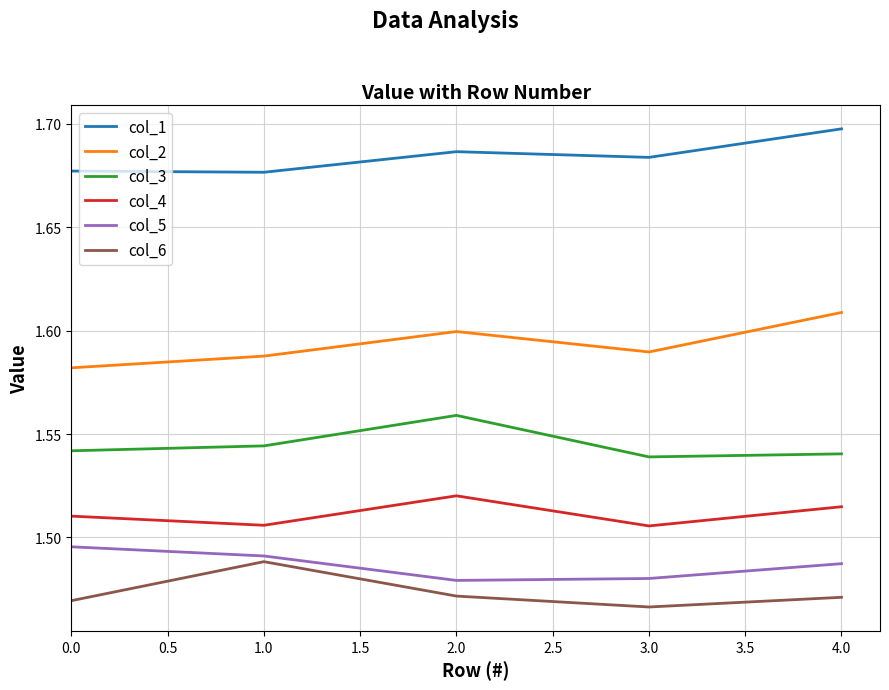

At how many categories does at least one series exceed 1?

5